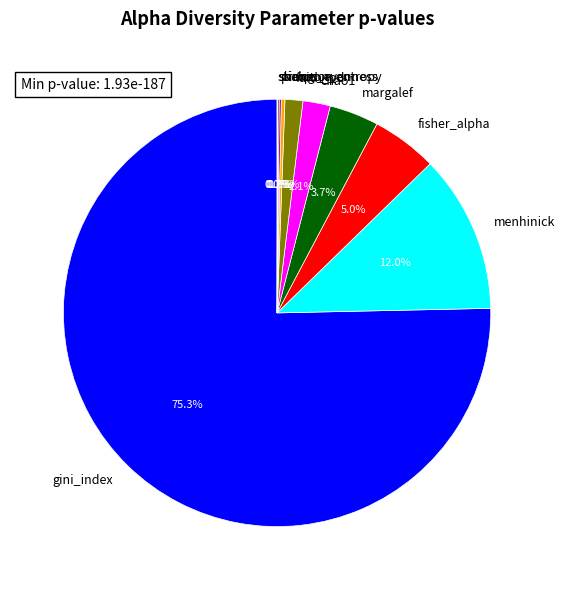

Is there any slice that represents more than half of the pie?

Yes